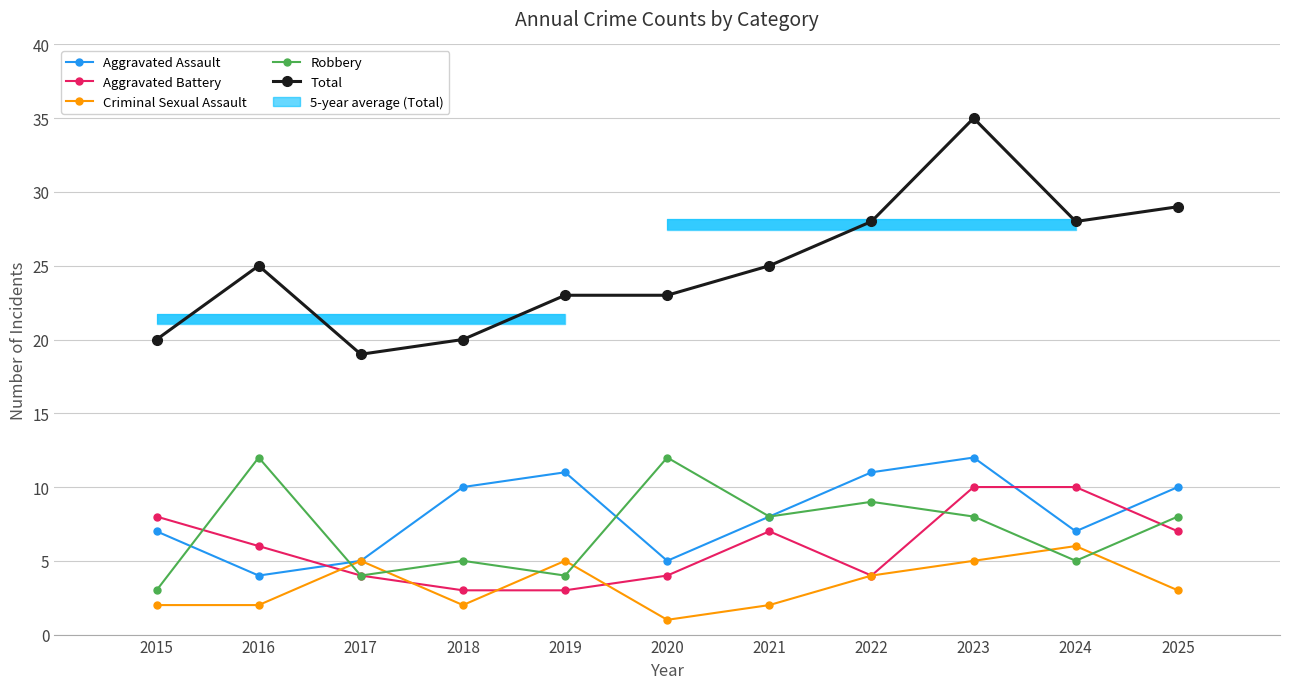

Is it true that Aggravated Assault equals 4 at 2016?

True